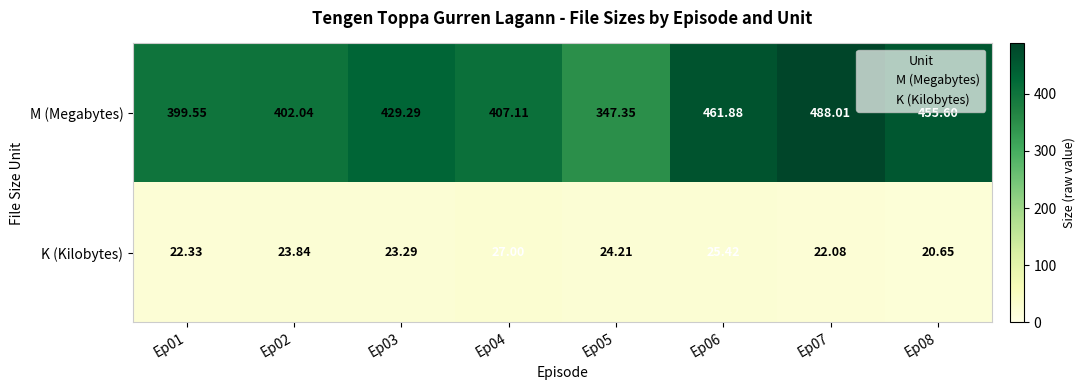

Is the value of M (Megabytes) at Ep04 greater than the value of K (Kilobytes) at Ep01?

Yes